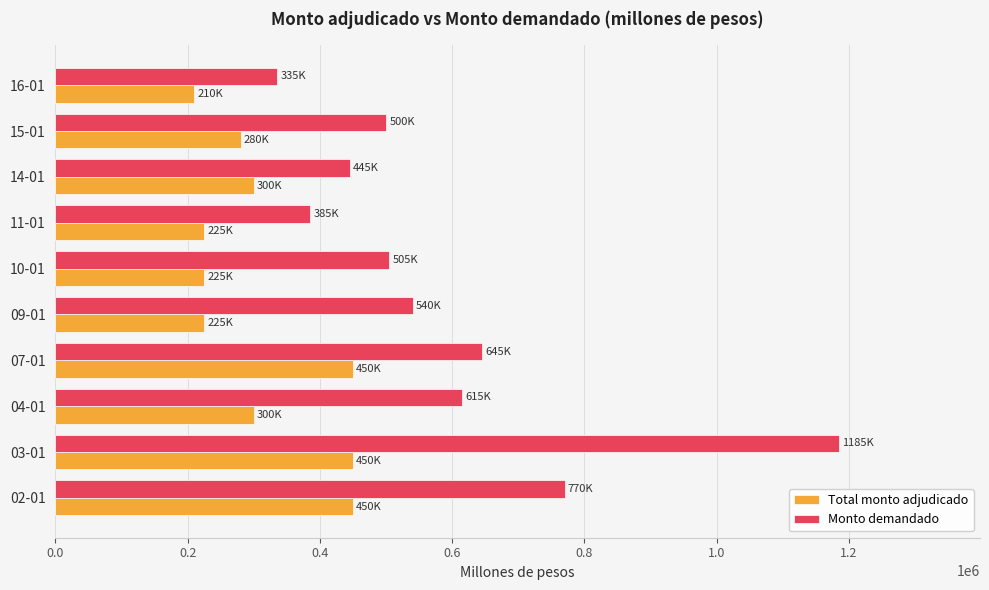

Read the Monto demandado value at 11-01, to the nearest 100.

385000